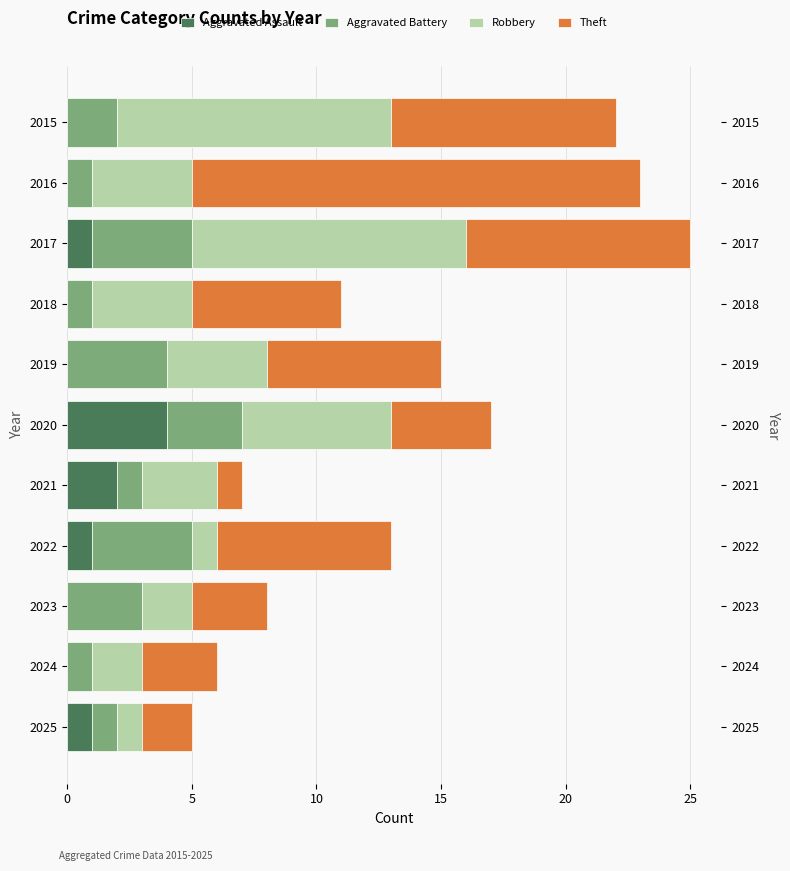

How many bars are there in each group?

4